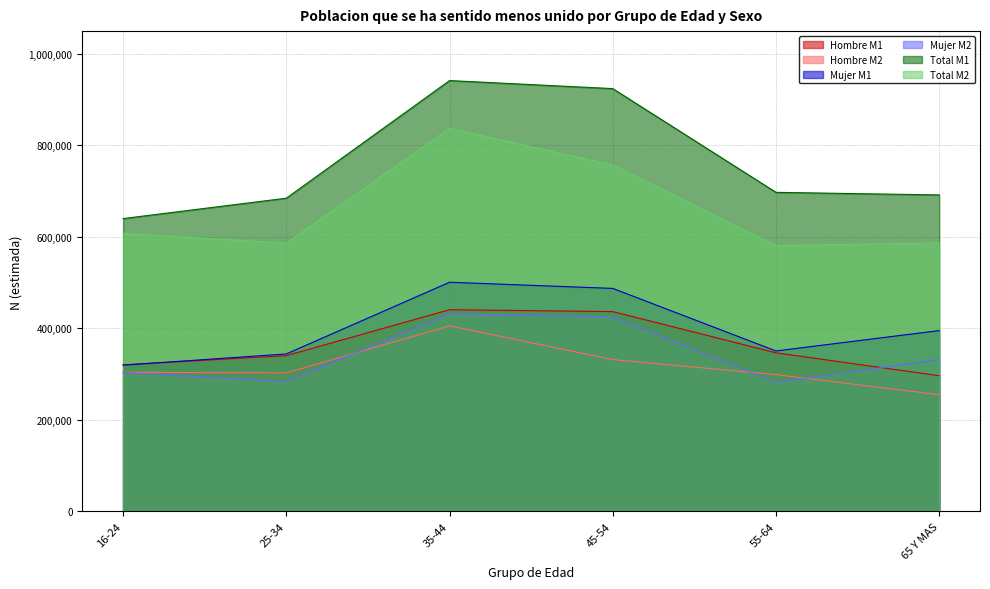

Where does the Hombre M1 series first go above 346747?

35-44